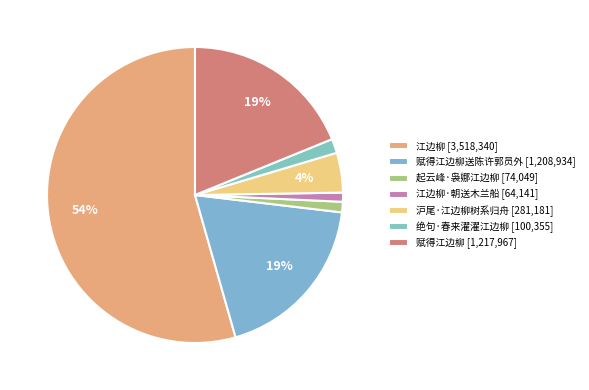

To the nearest percent, what is the average slice percentage?

14%